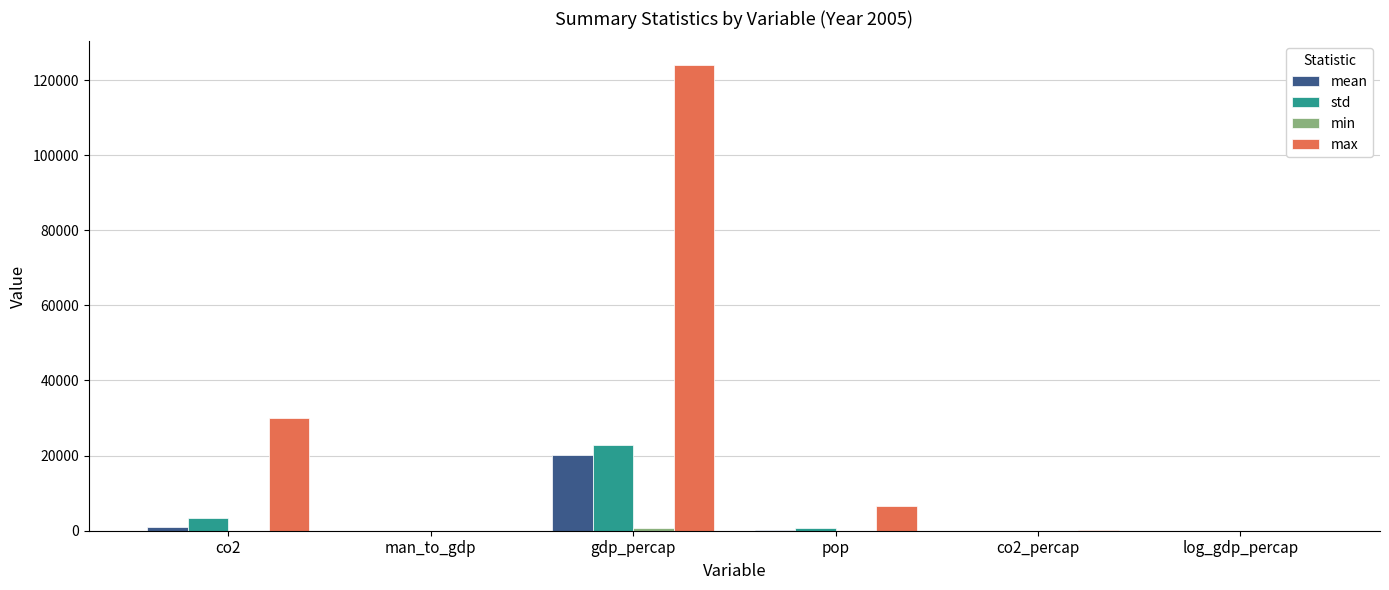

Which series changed the most between man_to_gdp and gdp_percap?

max